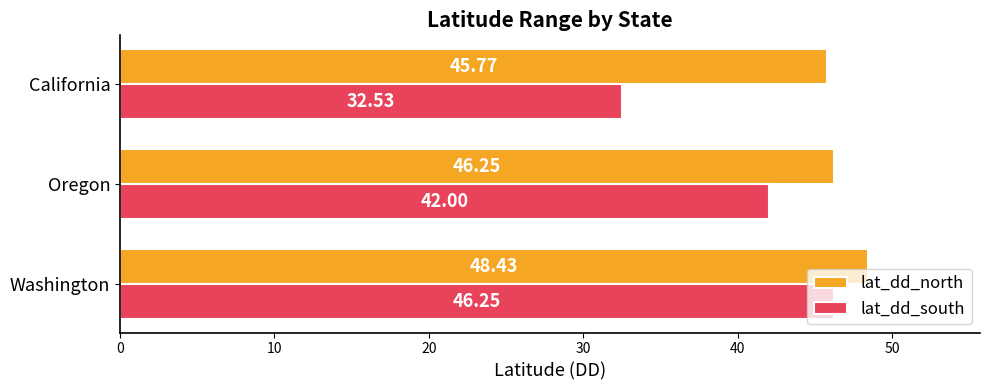

At which label is lat_dd_south closest to 39?

Oregon